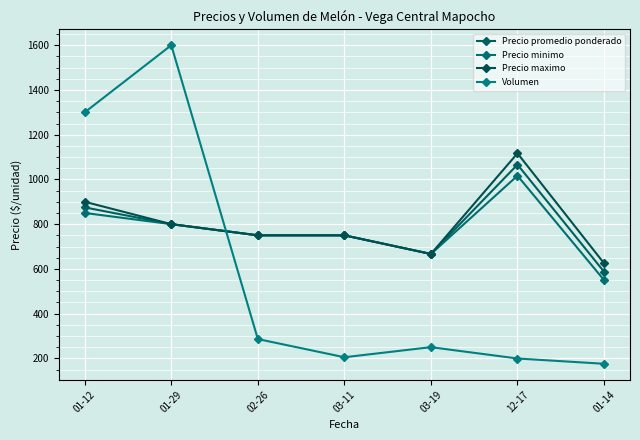

Does the chart display data point markers on the line(s)?

Yes